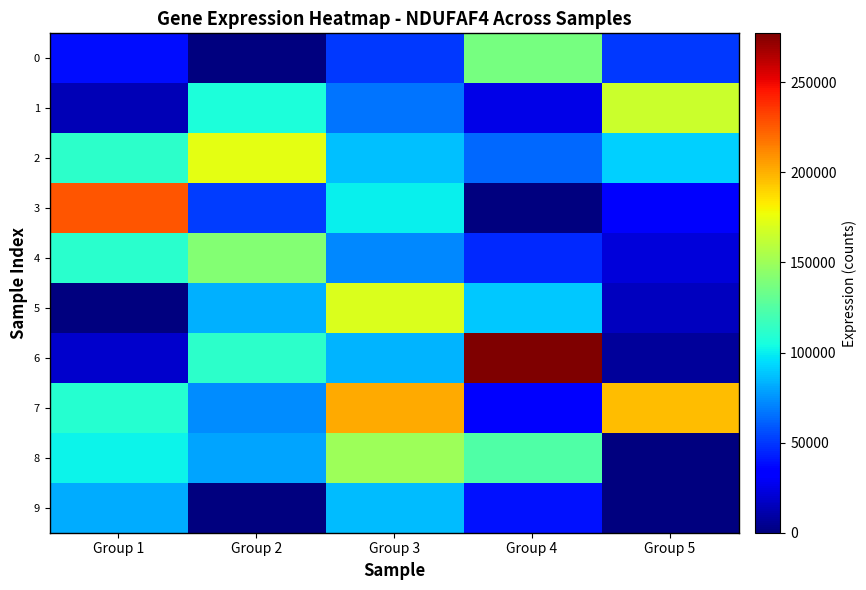

What is the greatest value displayed?

277105